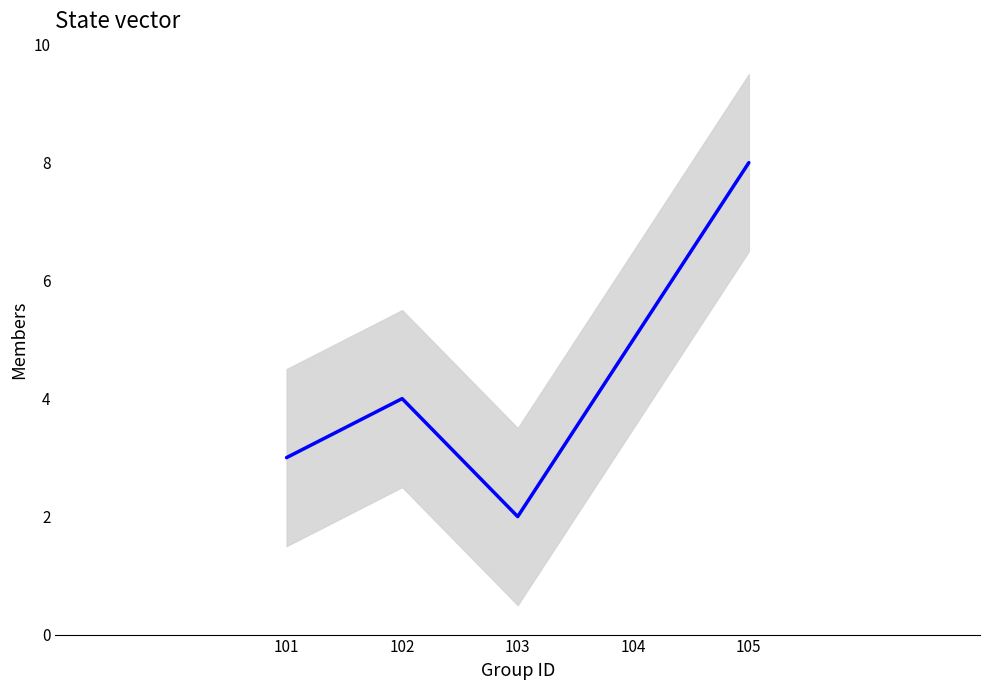

What is the sum of the values at 105 and 102?

12